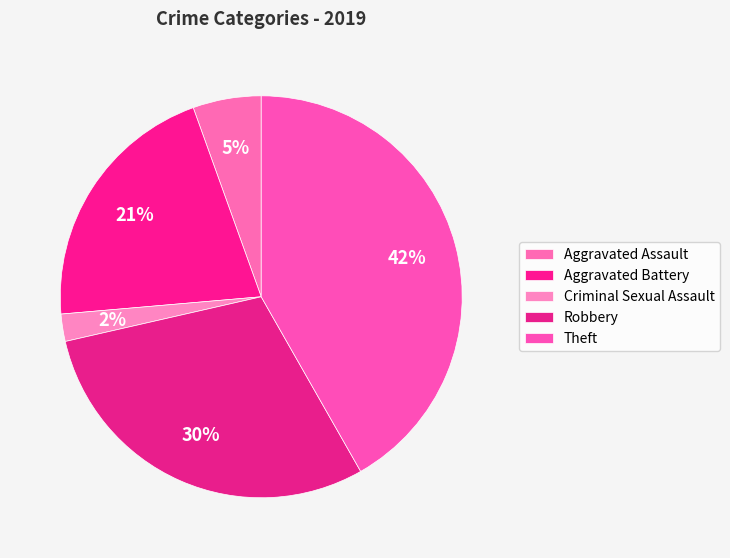

Count the number of slices in the pie.

5